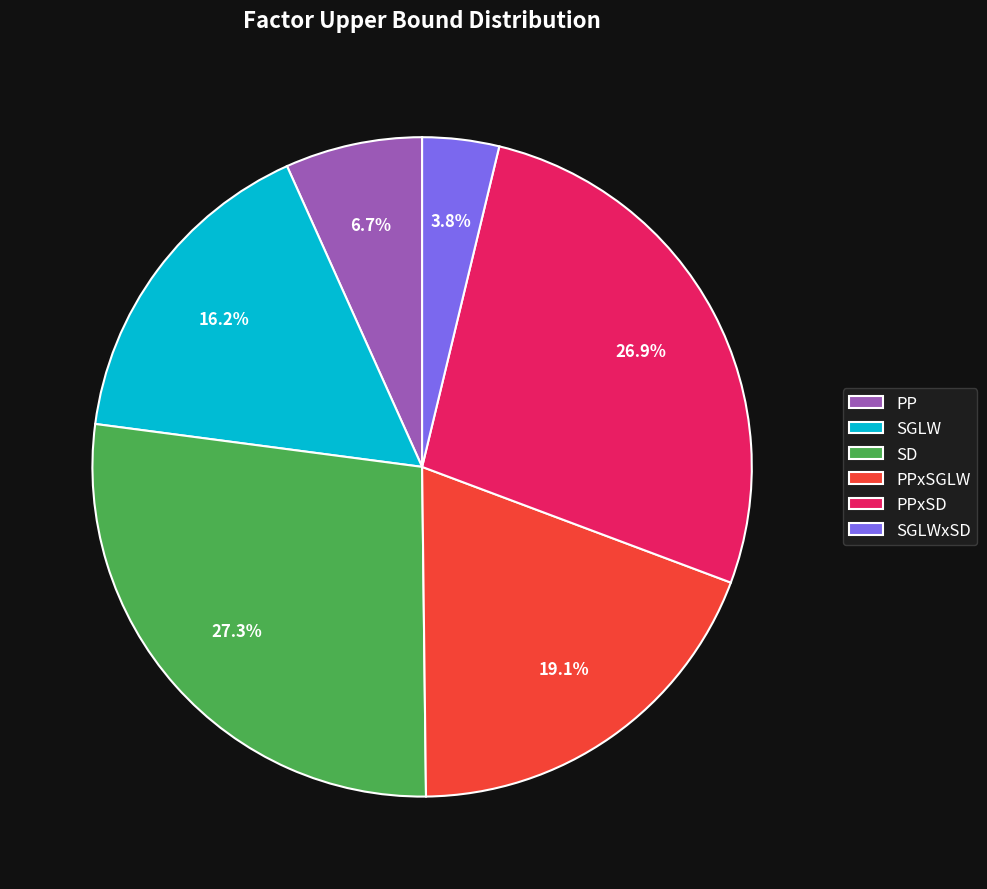

To the nearest percent, what portion does SGLWxSD represent?

4%